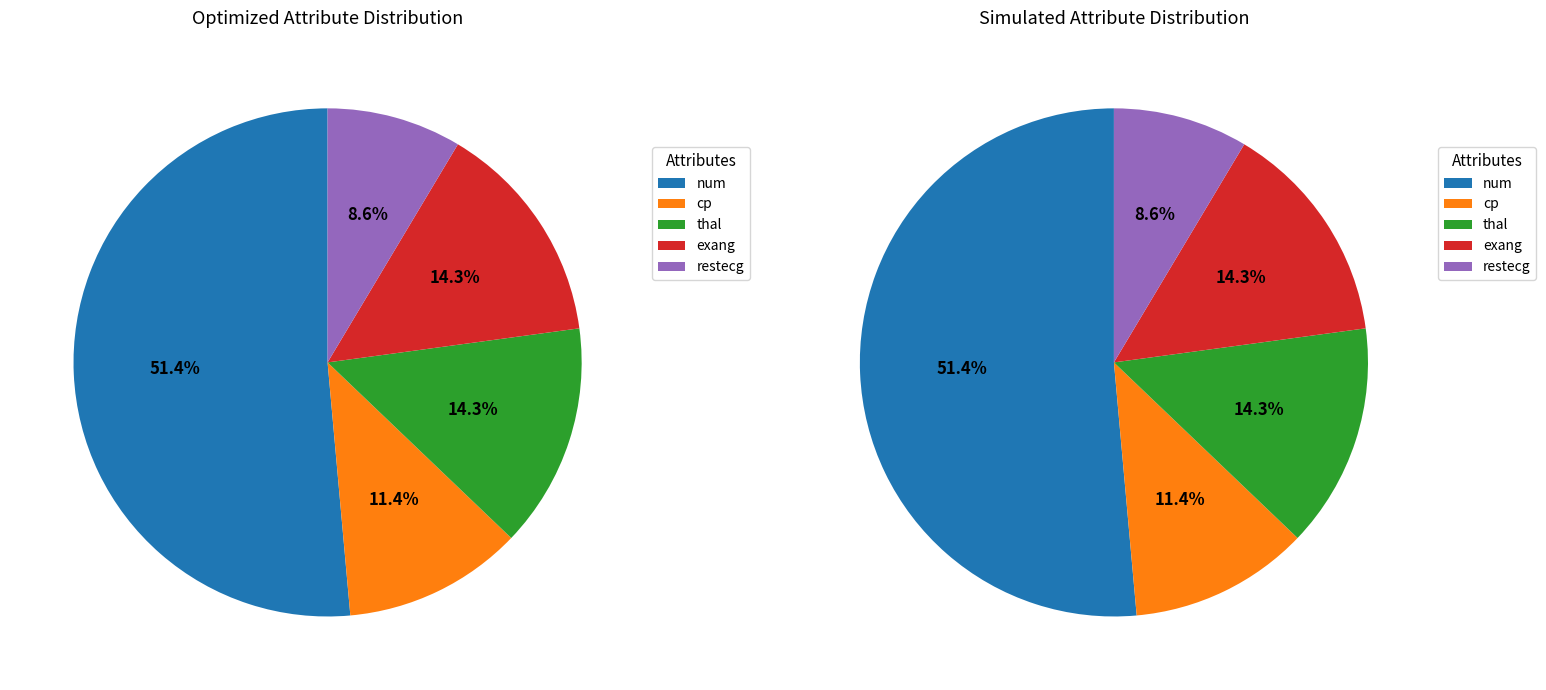

What percentage is the thal slice, to the nearest percent?

14%